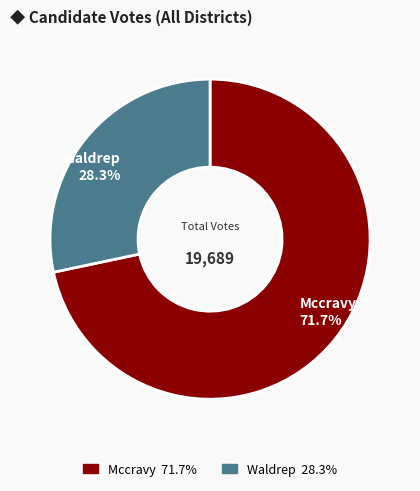

Is there a majority slice in this chart?

Yes